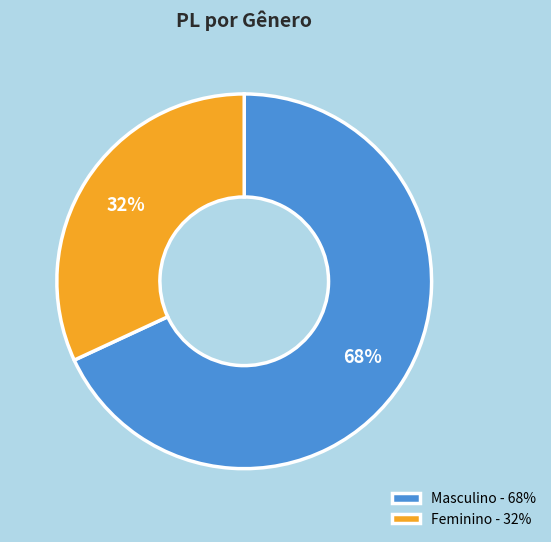

Do Masculino - 68% and Feminino - 32% together represent more than half of the pie?

Yes